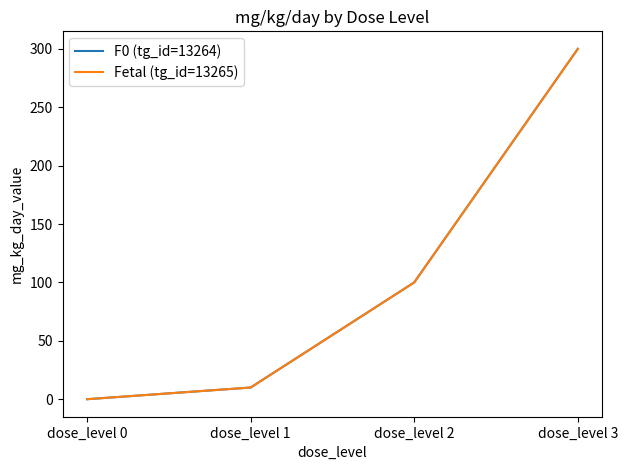

Reading left to right, list all the values displayed in this chart.

F0 (tg_id=13264): dose_level 0=0	dose_level 1=10	dose_level 2=100	dose_level 3=300
Fetal (tg_id=13265): dose_level 0=0	dose_level 1=10	dose_level 2=100	dose_level 3=300